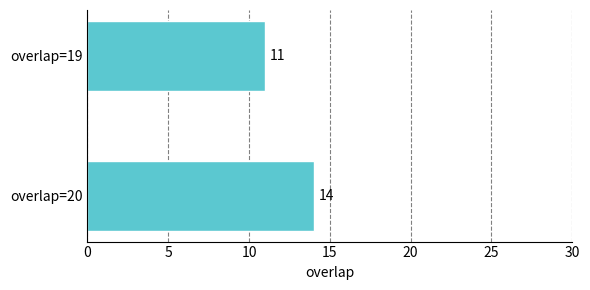

Reading bottom to top, transcribe all the data shown in this chart.

overlap=20=14	overlap=19=11